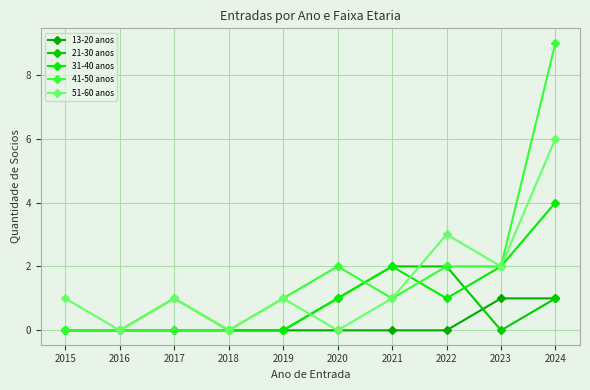

List the labels in order of 41-50 anos value, smallest first.

2015, 2016, 2017, 2018, 2019, 2021, 2020, 2022, 2023, 2024